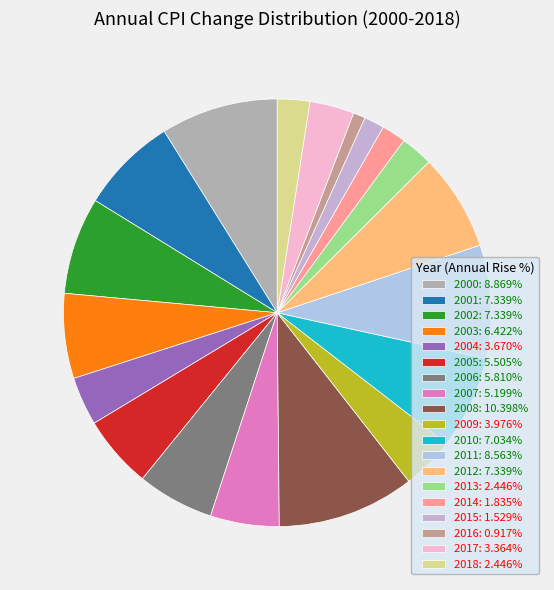

Is it true that 2007 is 1% of the pie?

False